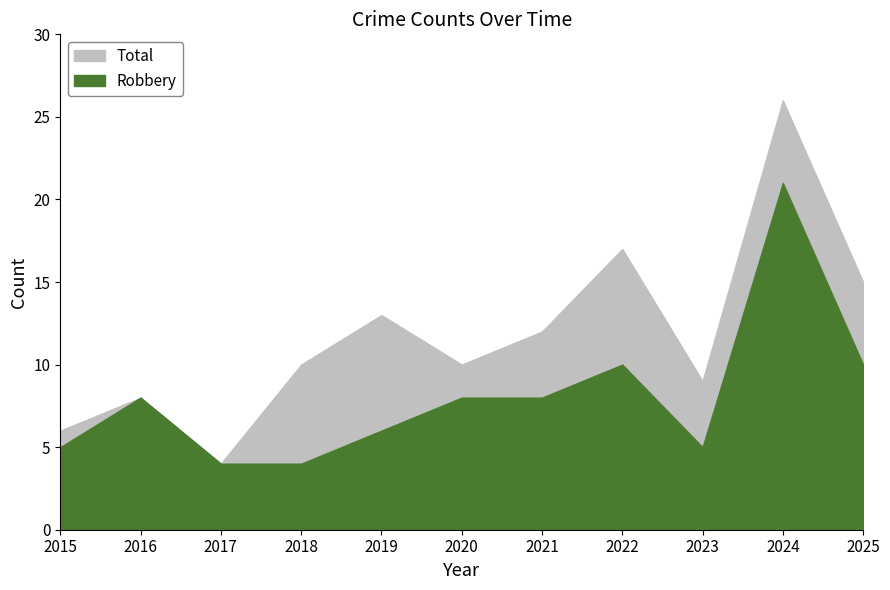

Is it true that Total equals 5 at 2020?

False